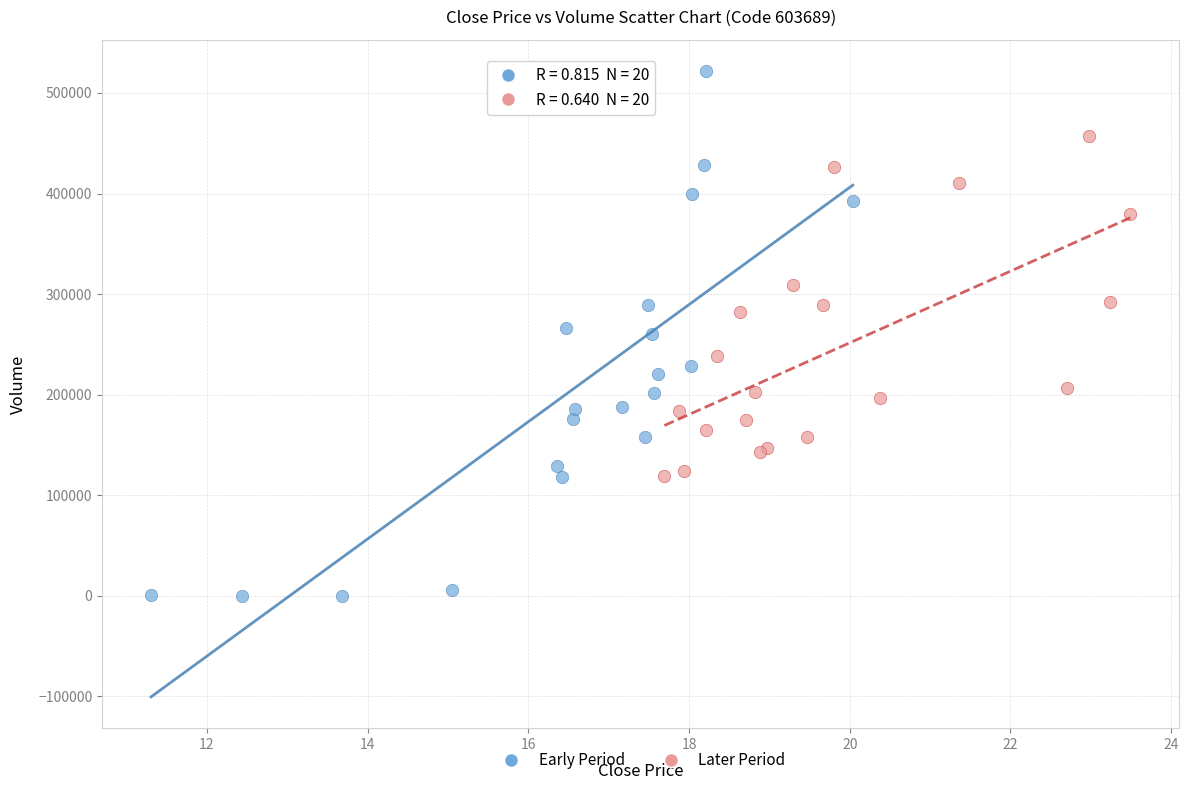

What are all the series names shown in the legend?

Early Period, Later Period